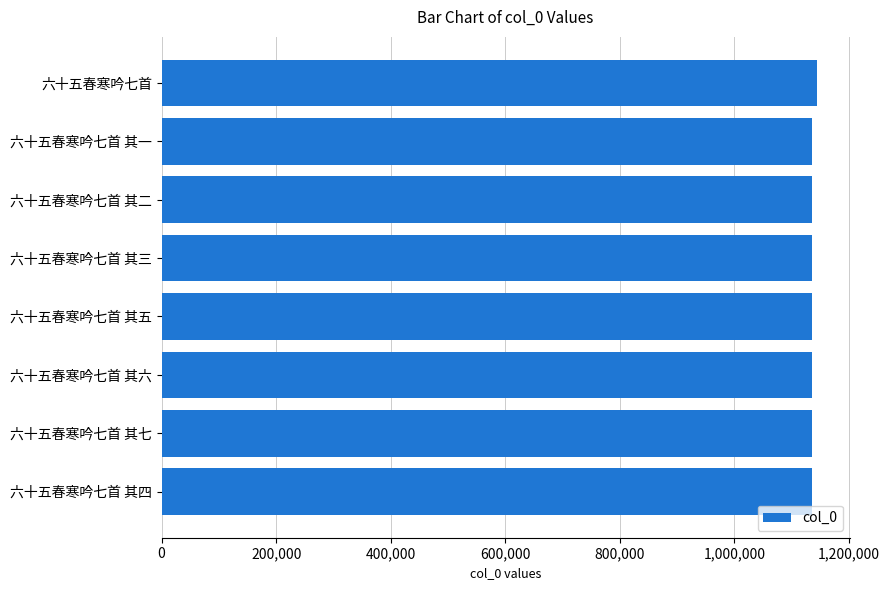

The value at 六十五春寒吟七首 其一 is 248472. True or false?

False